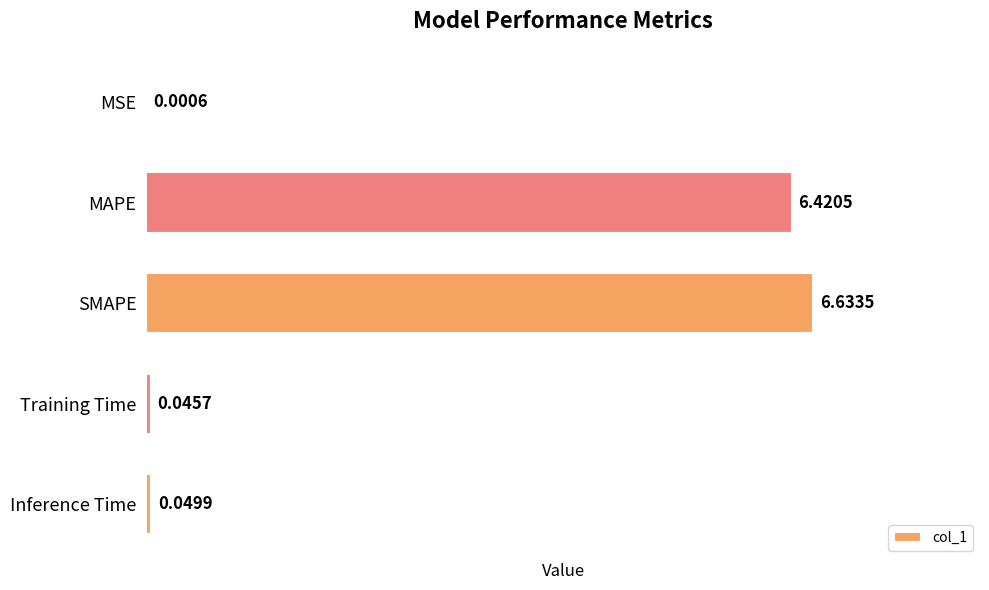

What is the sum of all values?

13.2